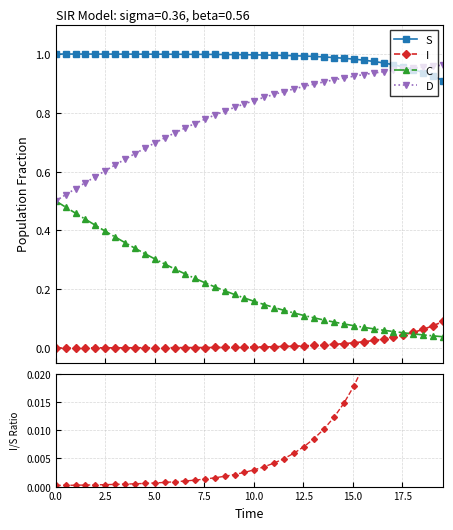

True or false: I has more than 2 points higher than both neighbors.

False